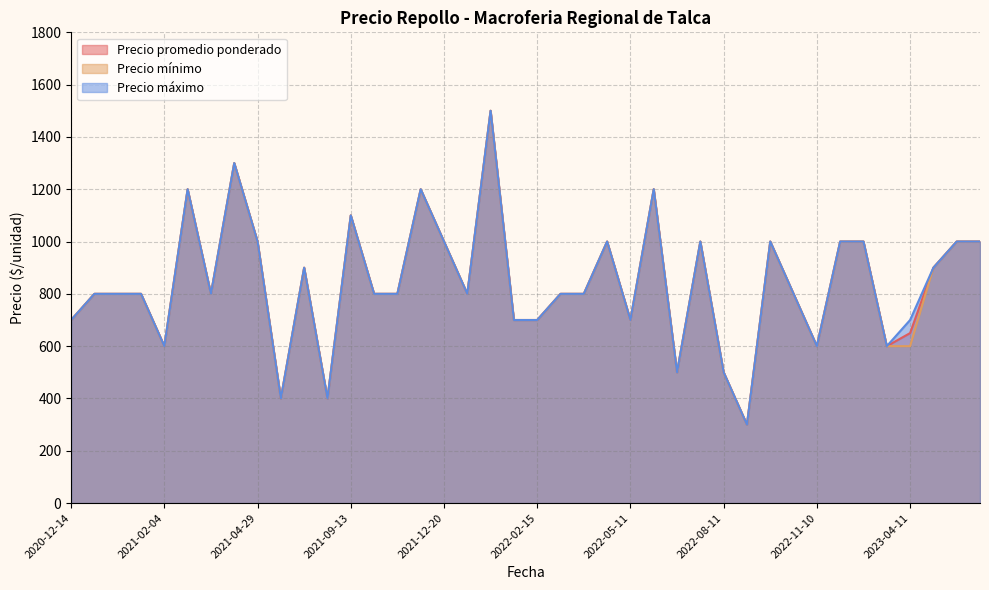

At how many categories does at least one series exceed 762?

27